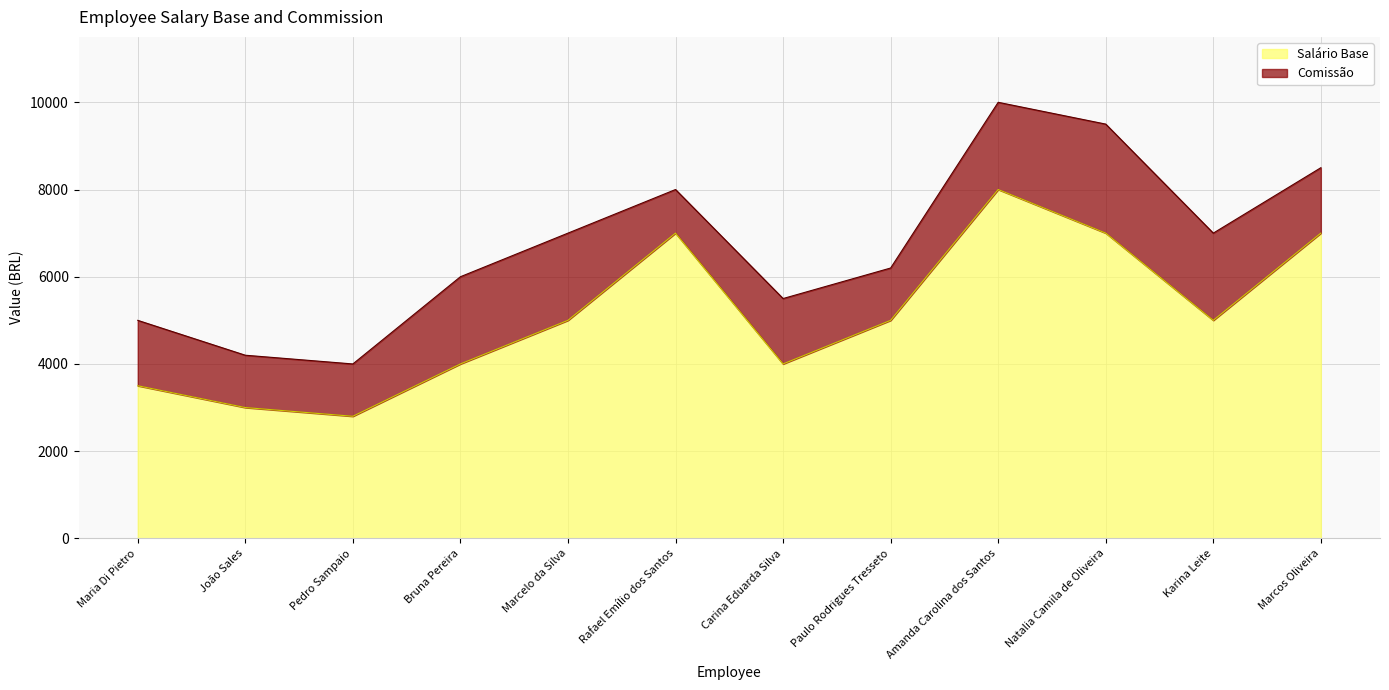

What is the sum of the values at Karina Leite and Maria Di Pietro?

8500